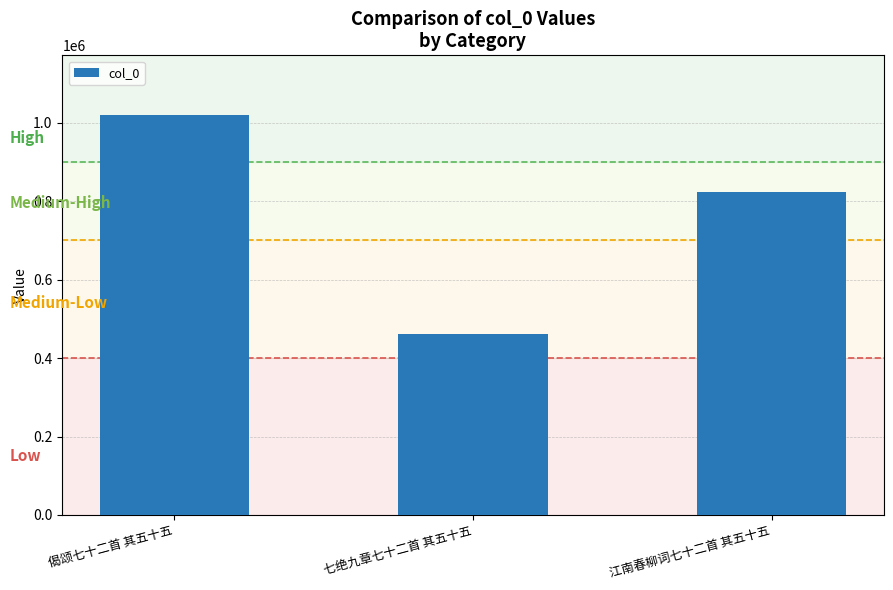

What is the label of the 1st bar from the left?

偈颂七十二首 其五十五